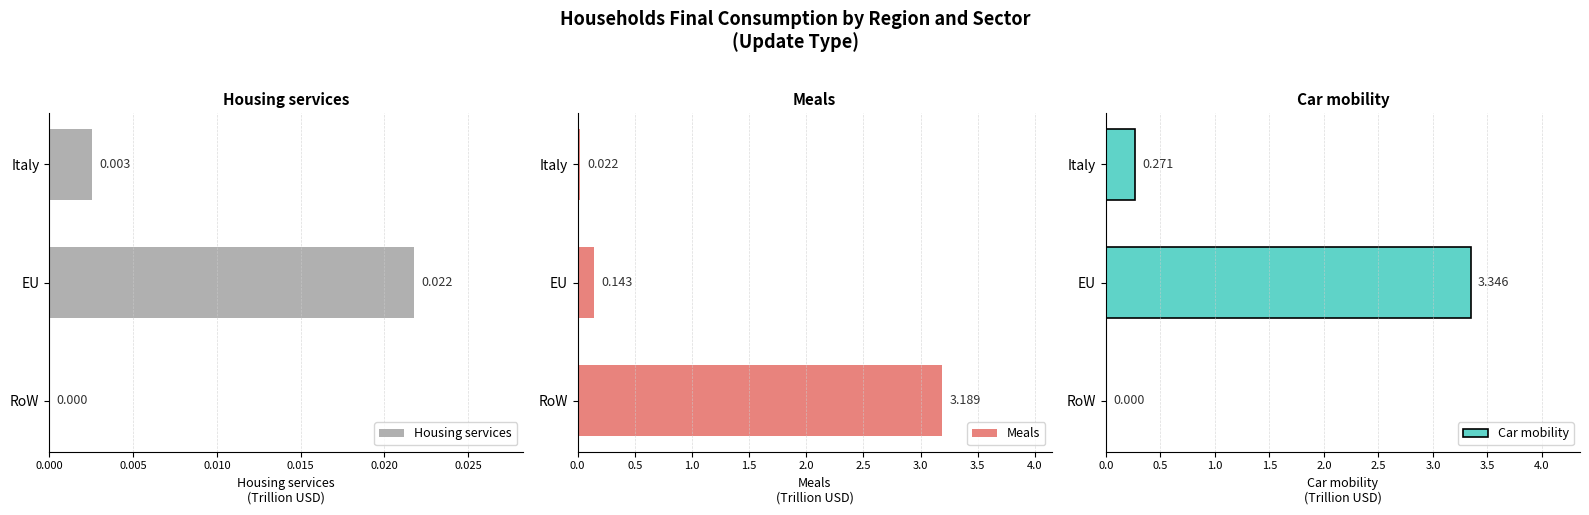

How many positive values does the Car mobility series have?

2